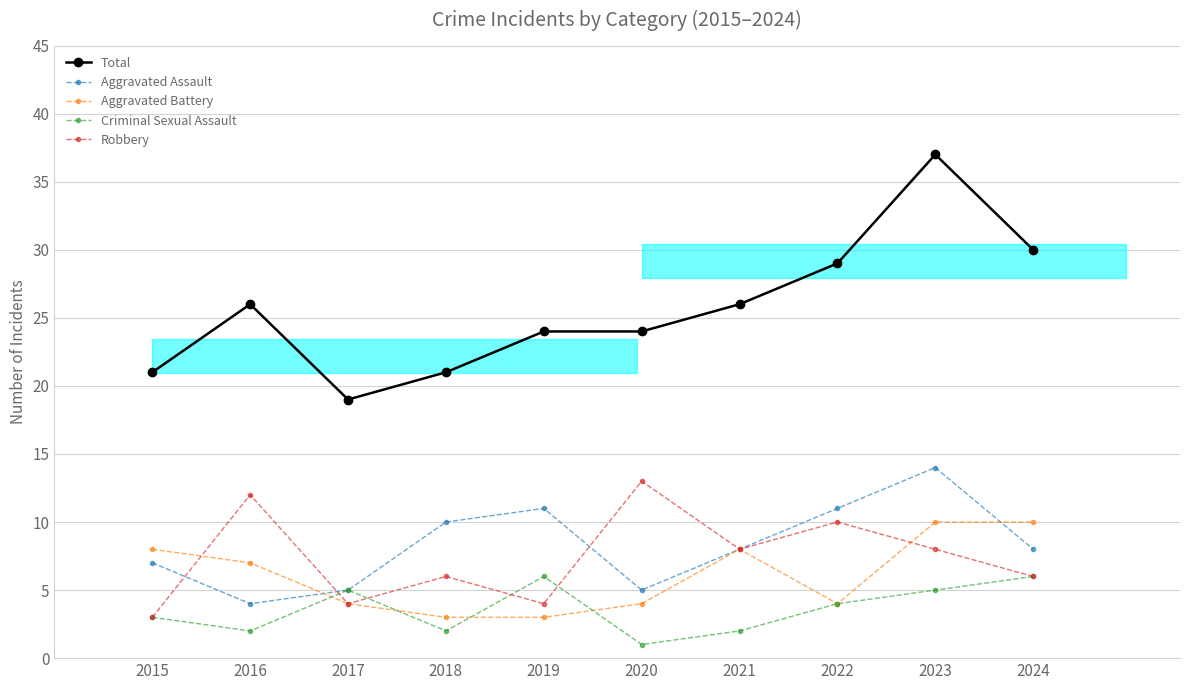

At which label does Total reach its minimum?

2017